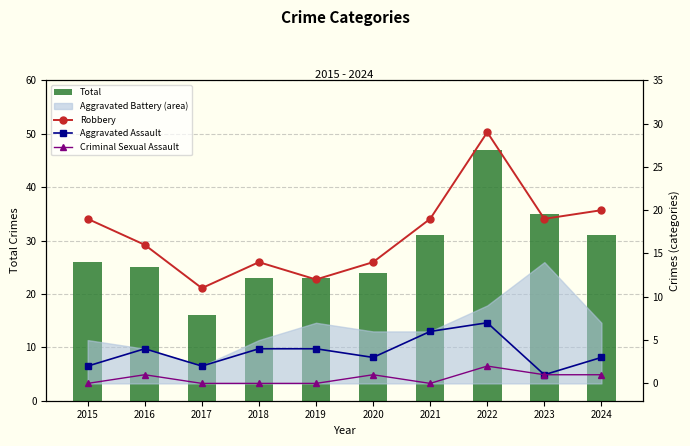

At how many categories does at least one series exceed 42?

1